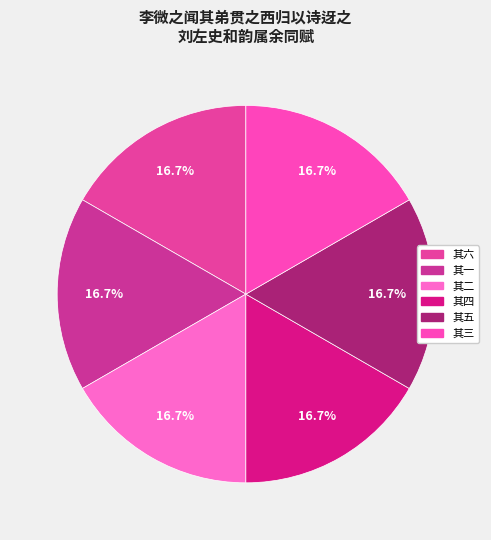

How many segments does this pie chart have?

6